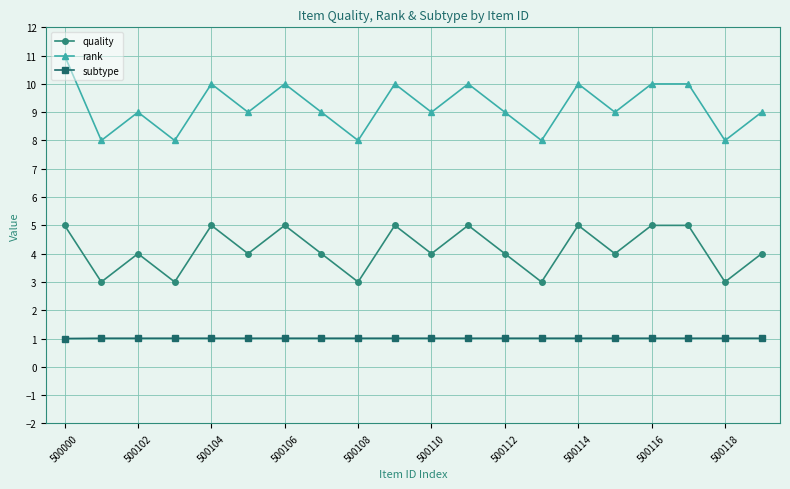

Is this an area chart (filled region under the line)?

No